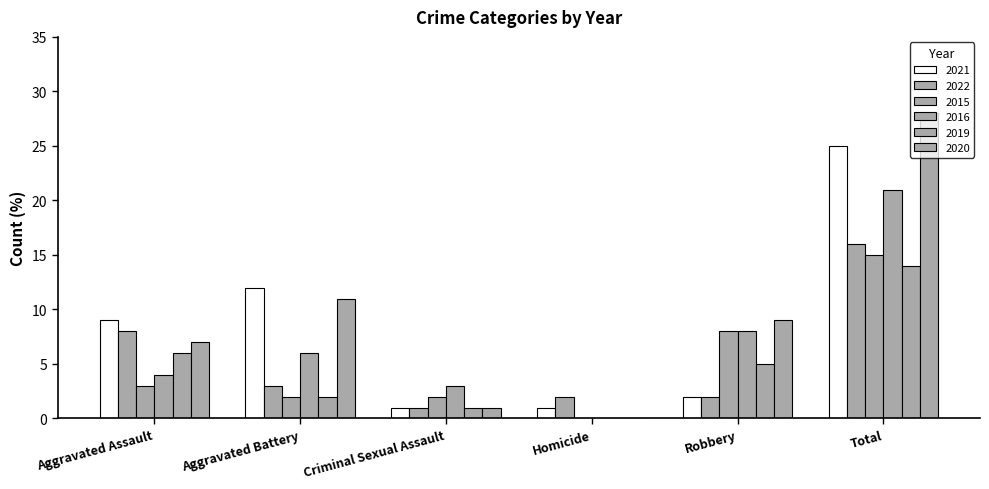

Between Aggravated Assault and Robbery, which series saw the biggest shift?

2021